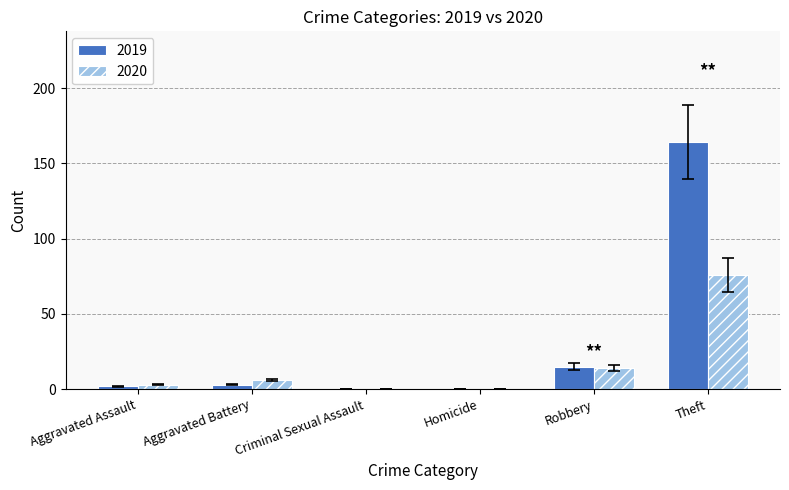

What are all the series names shown in the legend?

2019, 2020